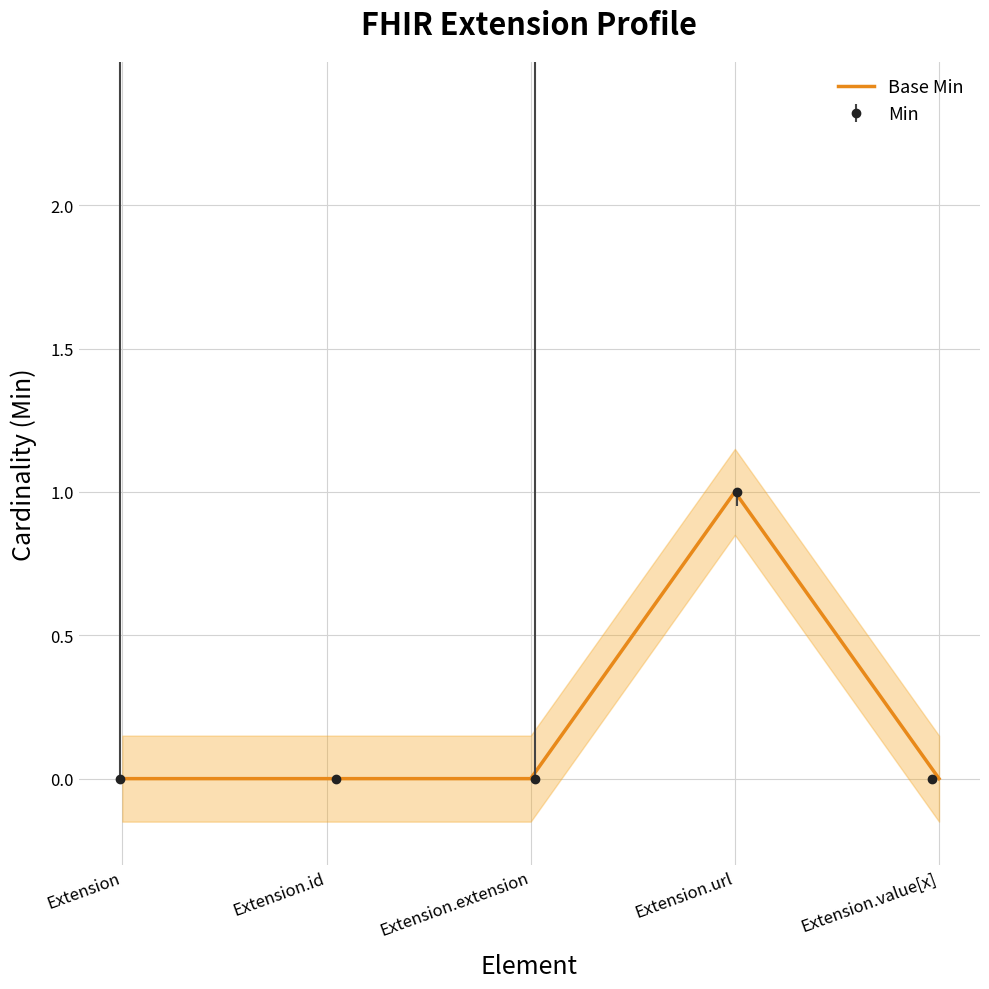

How many lines are shown in the chart?

1